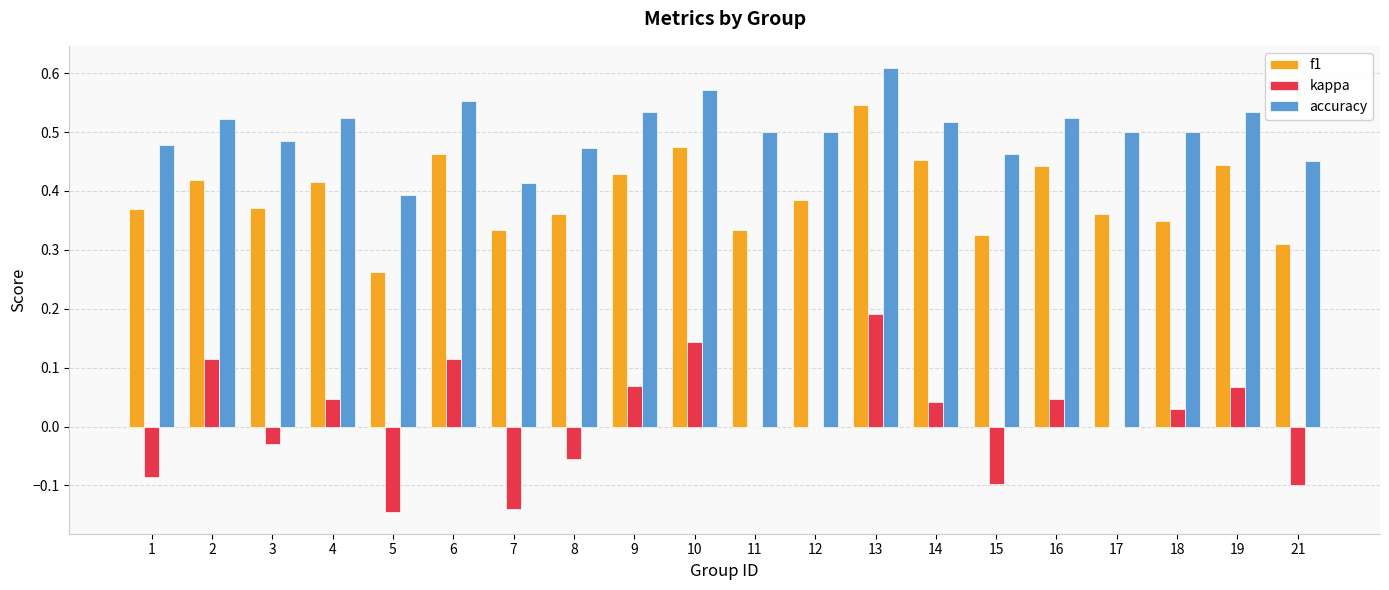

Are the bars horizontal?

No